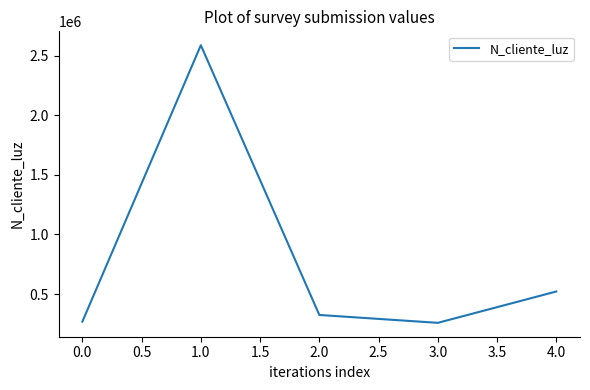

Between 1.0 and 0.0, which is larger?

1.0